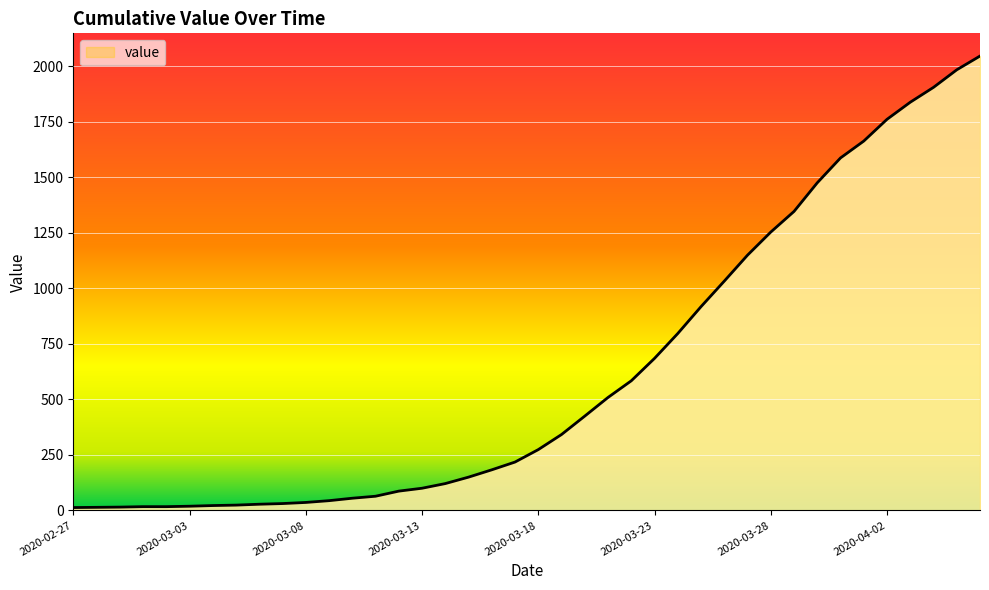

What is the maximum value shown in the chart?

2047